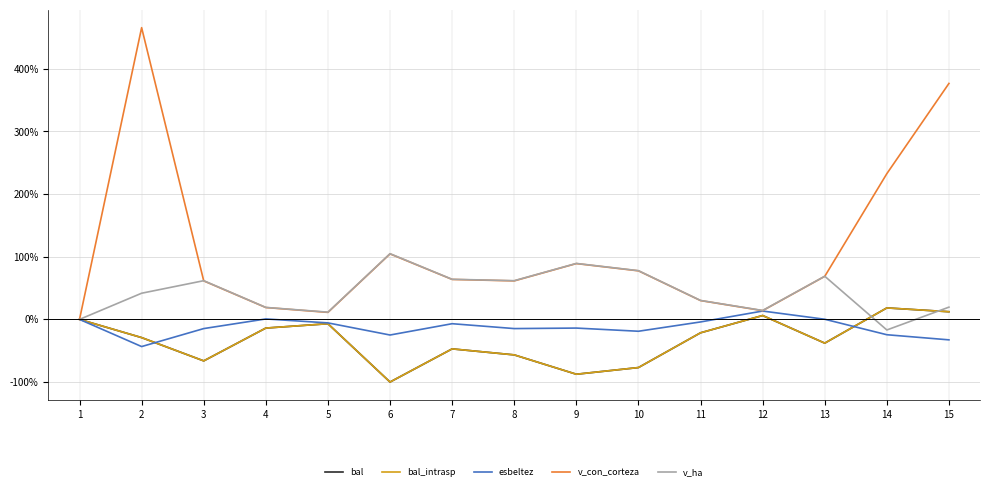

What is the sum of all bal values?

-506.8